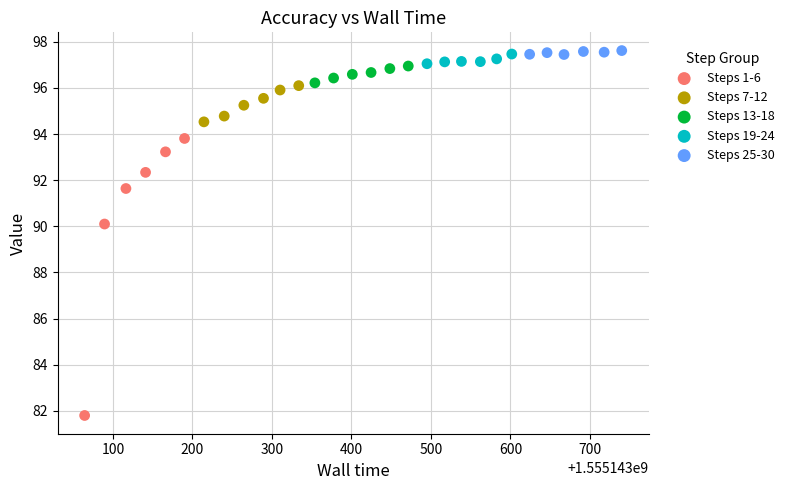

Which series has the widest spread of Y values?

Steps 1-6